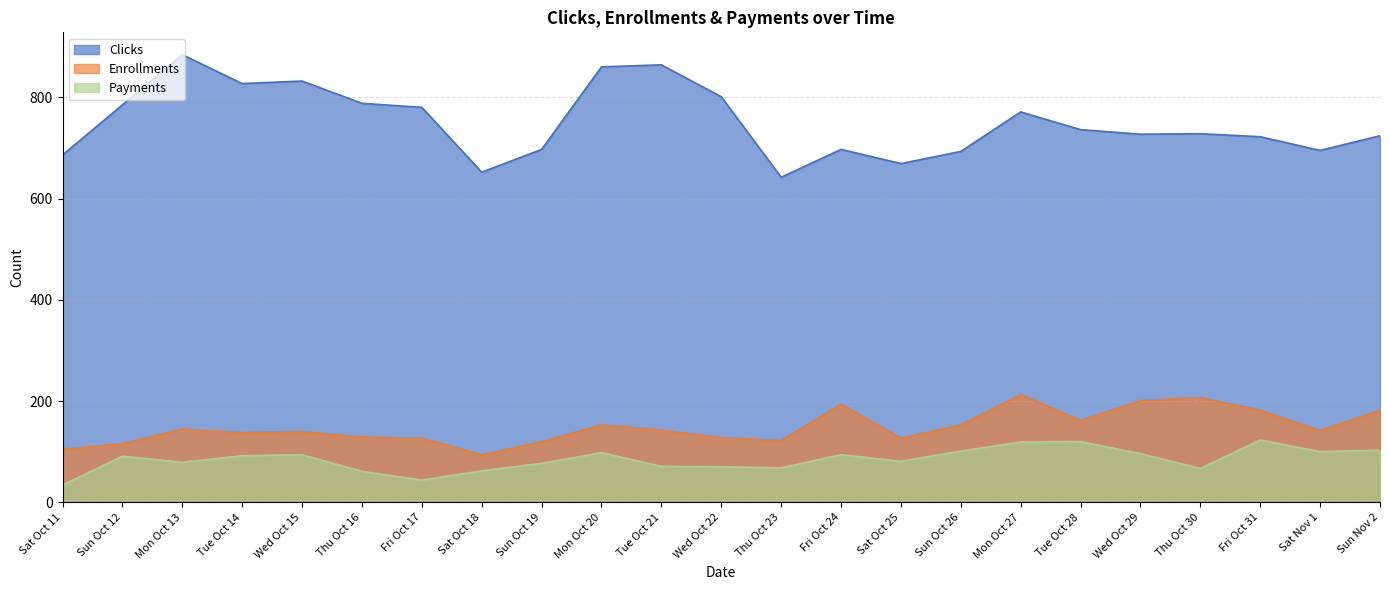

True or false: Clicks and Payments cross at least once.

False